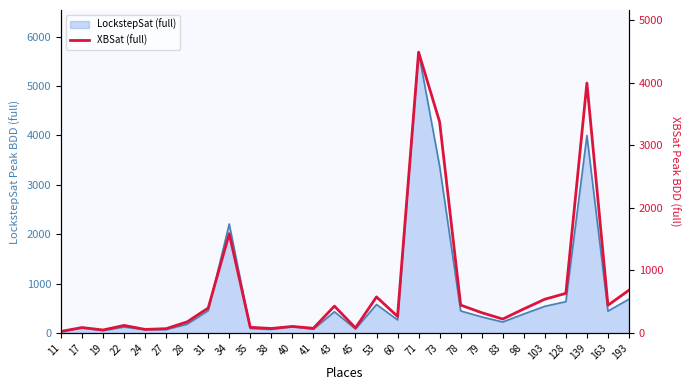

Where does the data first go above 325?

31